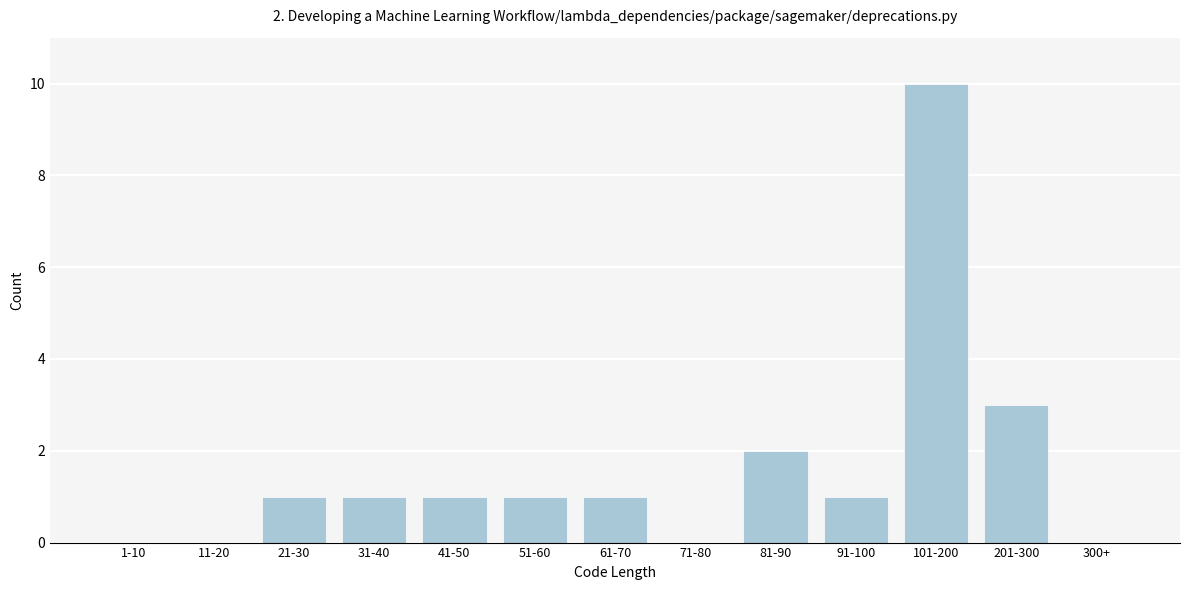

Reading left to right, extract all data points from this chart.

1-10=0	11-20=0	21-30=1	31-40=1	41-50=1	51-60=1	61-70=1	71-80=0	81-90=2	91-100=1	101-200=10	201-300=3	300+=0